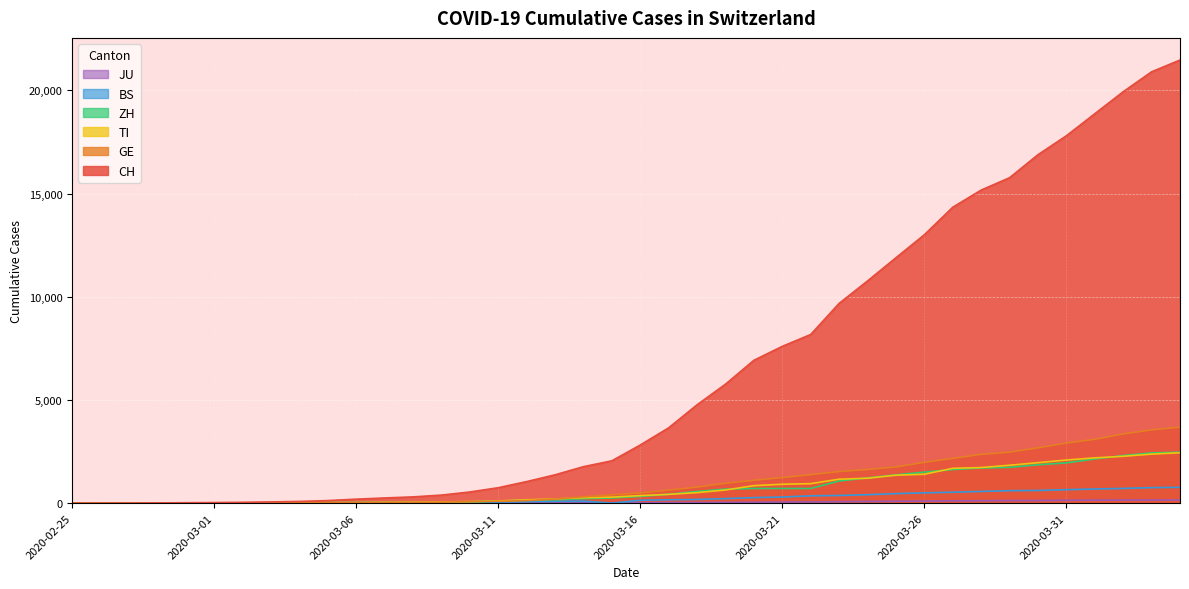

What is the spread (max minus min) of values at 2020-03-12?

1034